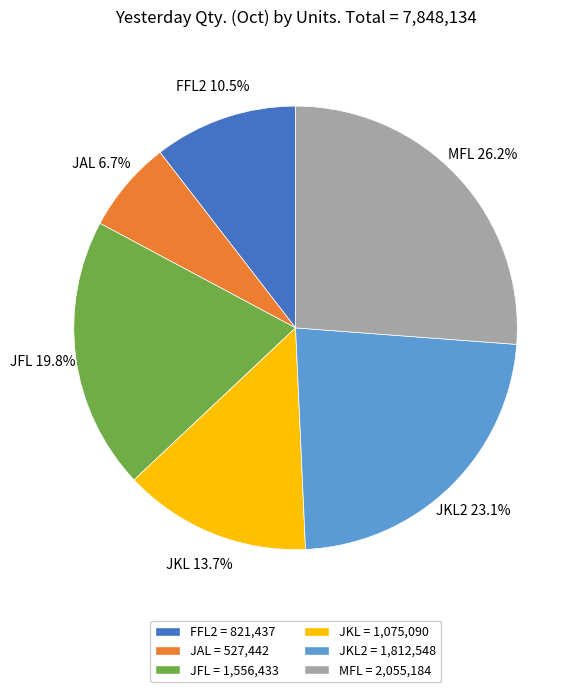

Is there a majority slice in this chart?

No